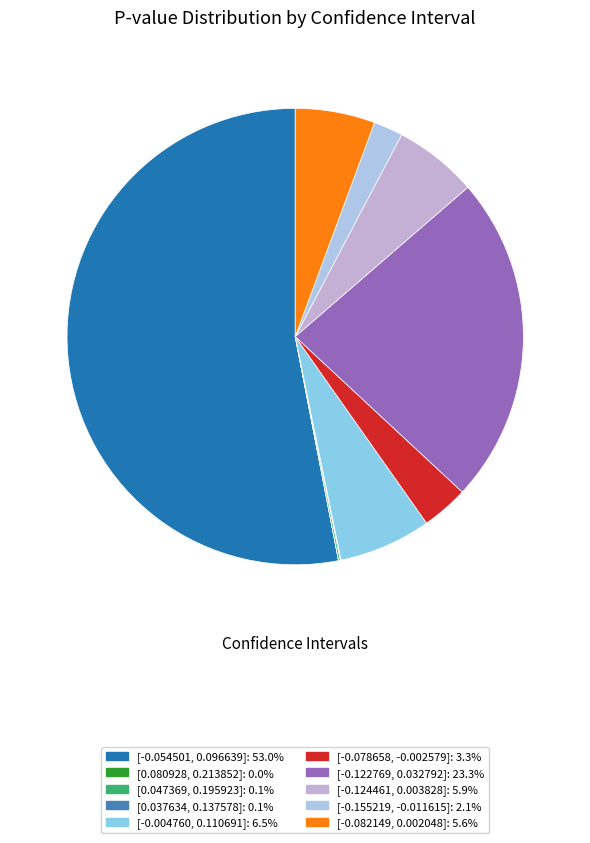

How many slices are in this pie chart?

10